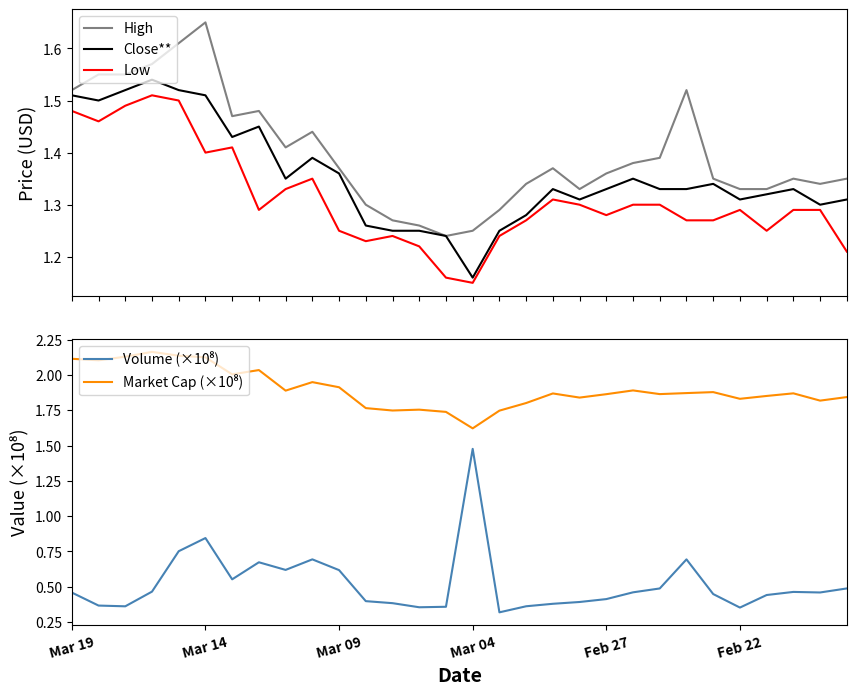

What is the sum of the High values at Mar 19 and 29?

2.9